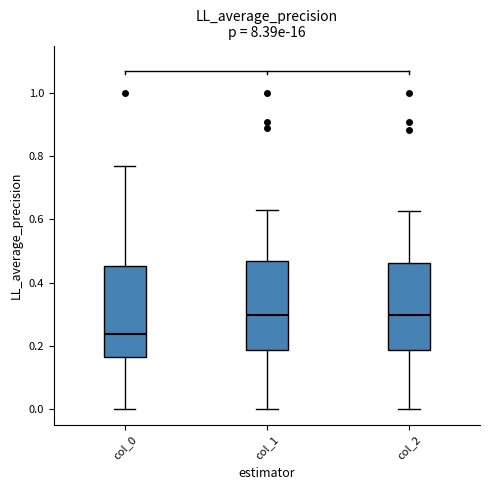

Reading left to right, transcribe this box plot: for each box, give where its median line is, the range the box spans, and where its two whiskers end, as read against the y-axis. The values are not printed on the chart, so give them approximately, as read against the axis.

col_0: median 0.24, box 0.16 to 0.46, whiskers 0.00 to 0.78
col_1: median 0.30, box 0.18 to 0.46, whiskers 0.00 to 0.62
col_2: median 0.30, box 0.18 to 0.46, whiskers 0.00 to 0.62